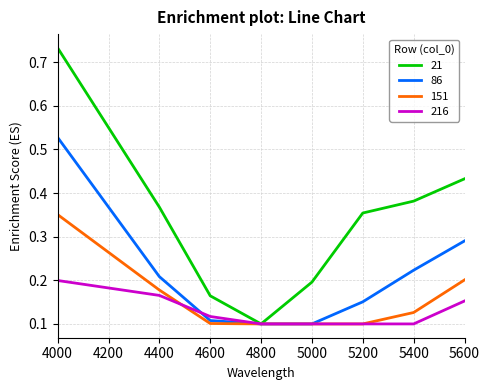

At 4400, list the series in order from smallest to largest.

216, 151, 86, 21